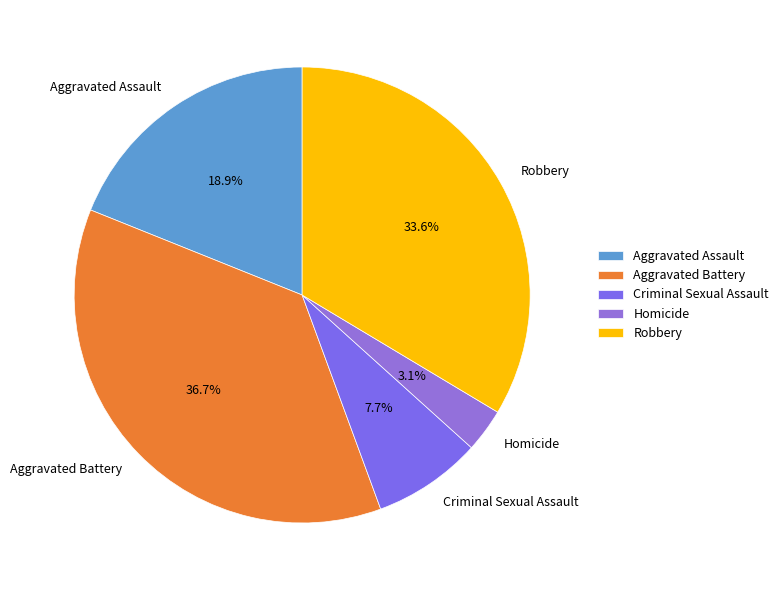

What is the largest slice in the pie chart?

Aggravated Battery